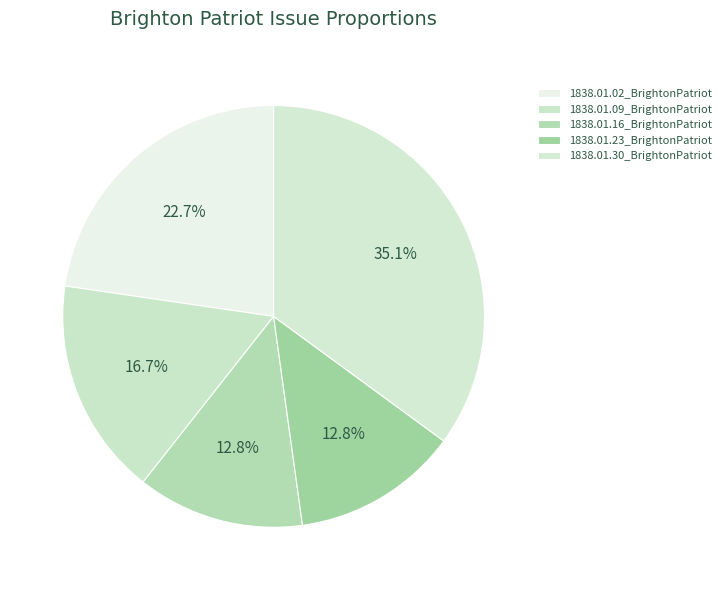

Rank the categories by value from lowest to highest.

1838.01.23_BrightonPatriot, 1838.01.16_BrightonPatriot, 1838.01.09_BrightonPatriot, 1838.01.02_BrightonPatriot, 1838.01.30_BrightonPatriot